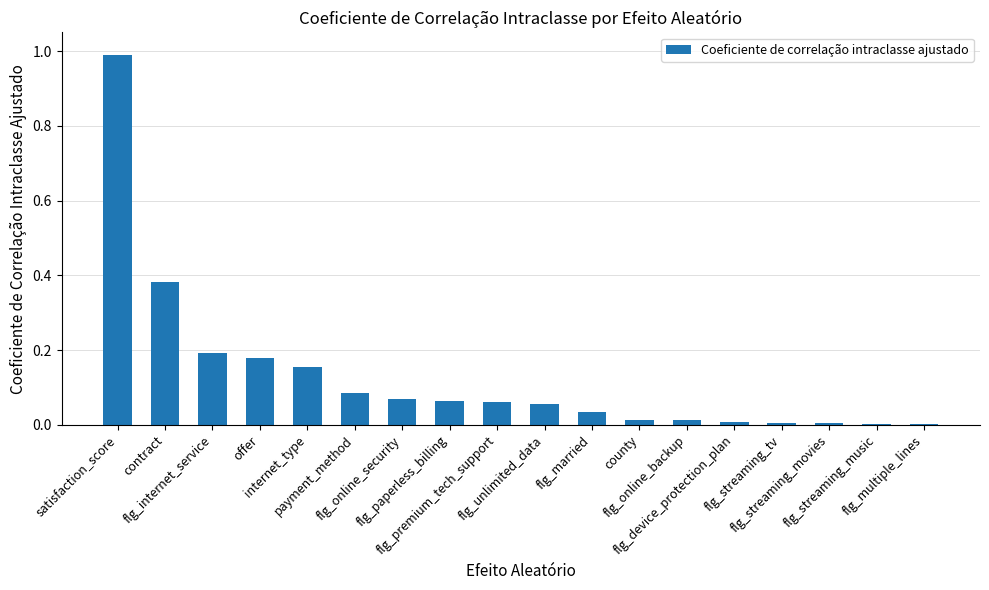

What is the maximum value shown in the chart?

1.0